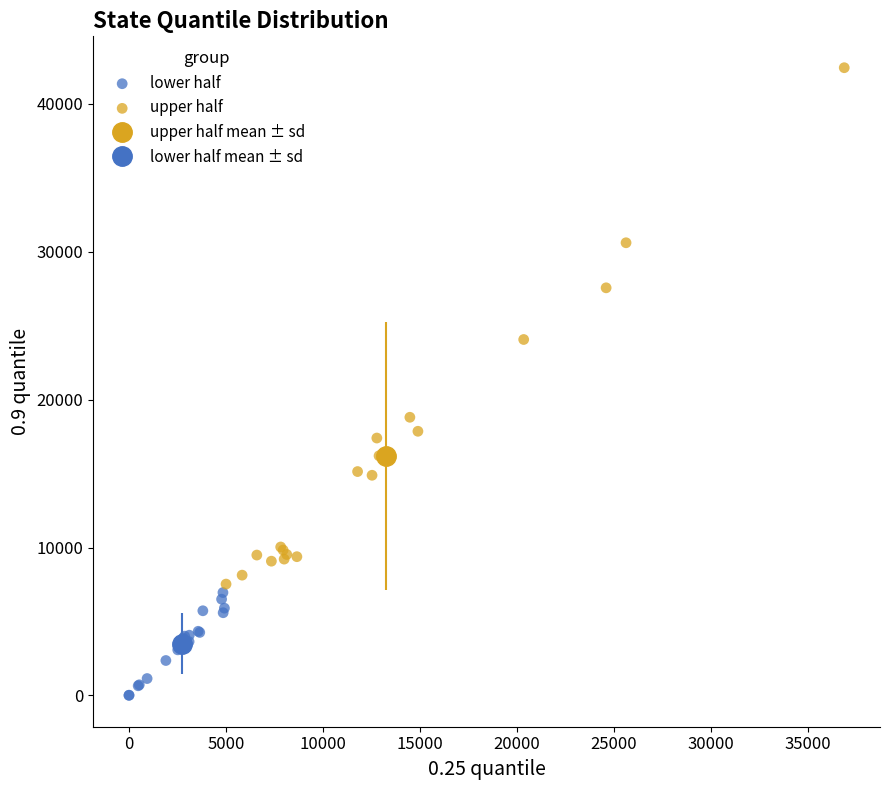

Which series has the widest spread of Y values?

upper half